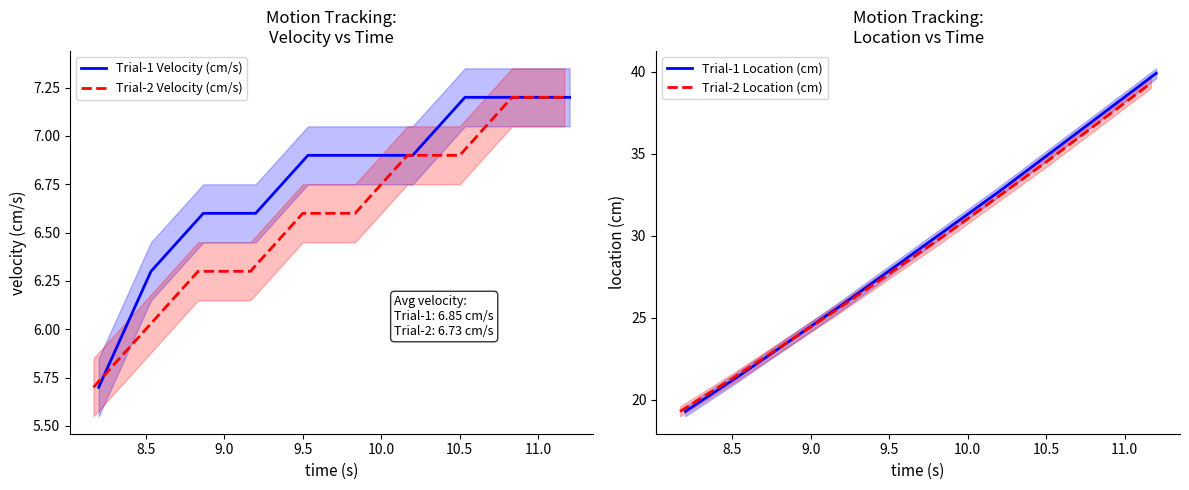

What is the highest value of the Trial-1 Location (cm) series?

39.9